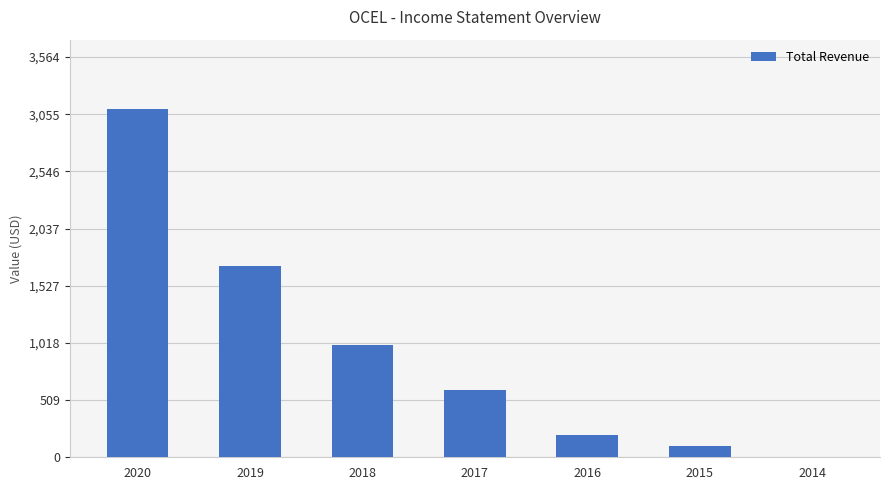

Reading right to left, list all the values displayed in this chart.

0	100	200	600	1000	1700	3100